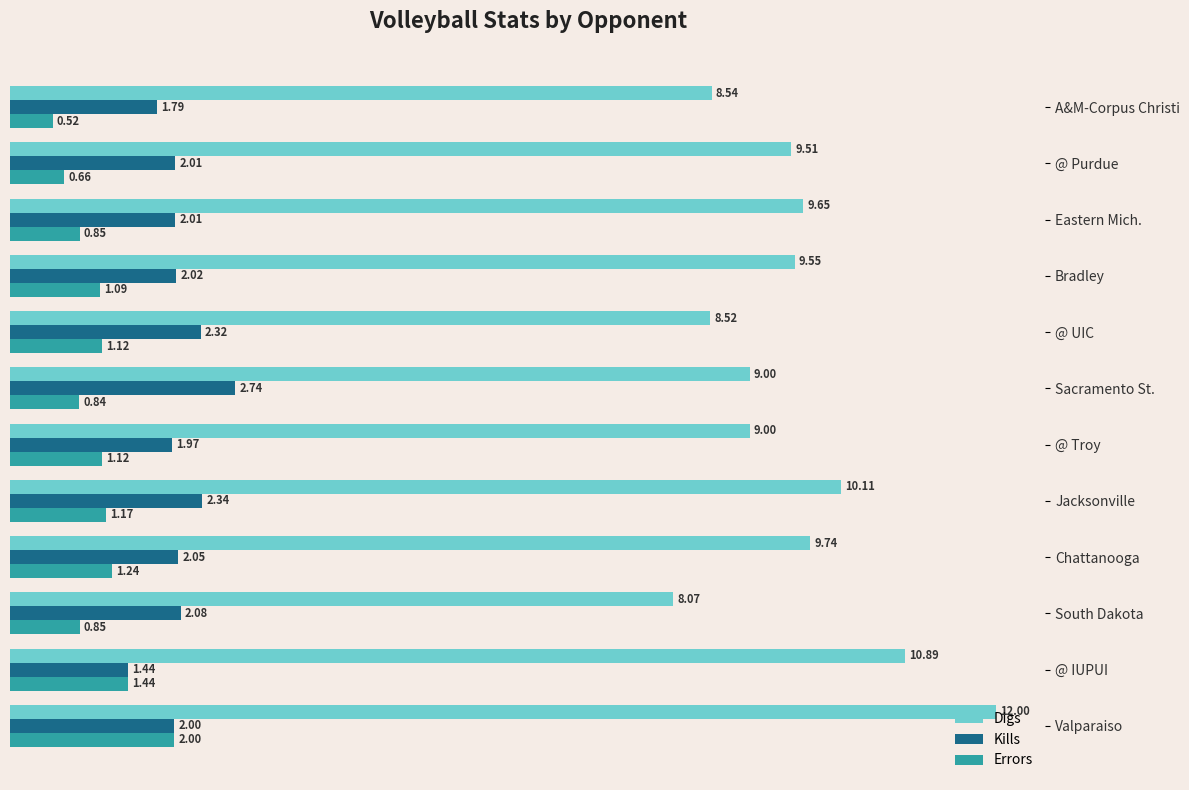

At how many categories does at least one series exceed 1?

12